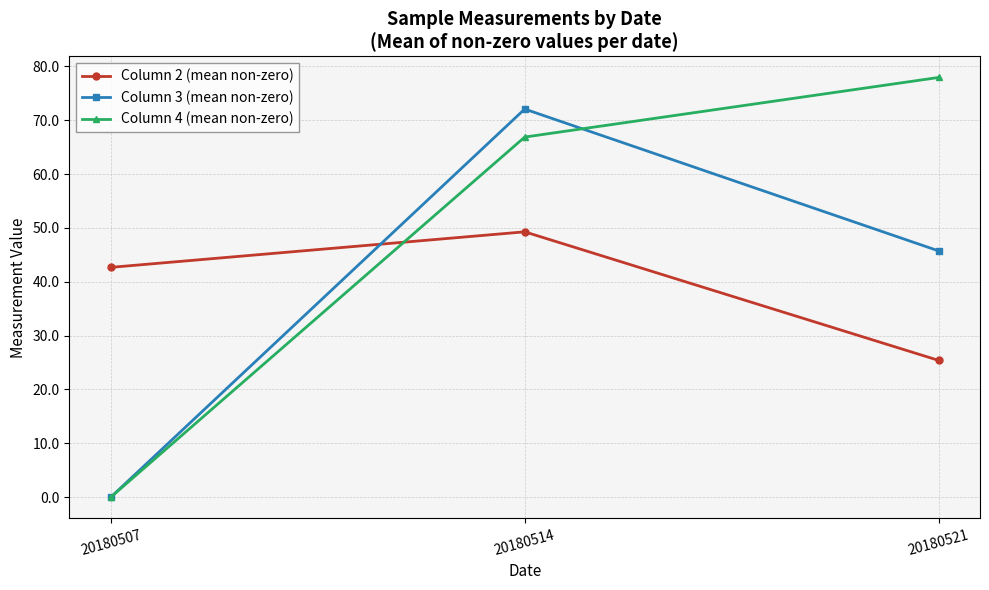

Is the value of Column 2 (mean non-zero) at 20180507 greater than the value of Column 3 (mean non-zero) at 20180521?

No